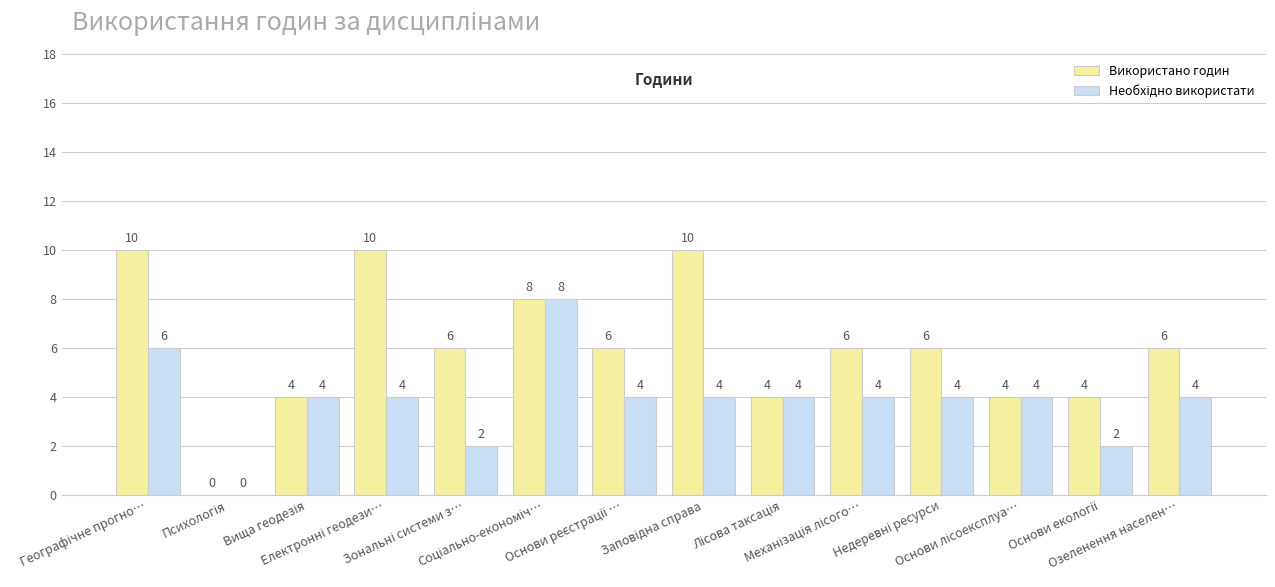

Which series has the largest total across all categories?

Використано годин